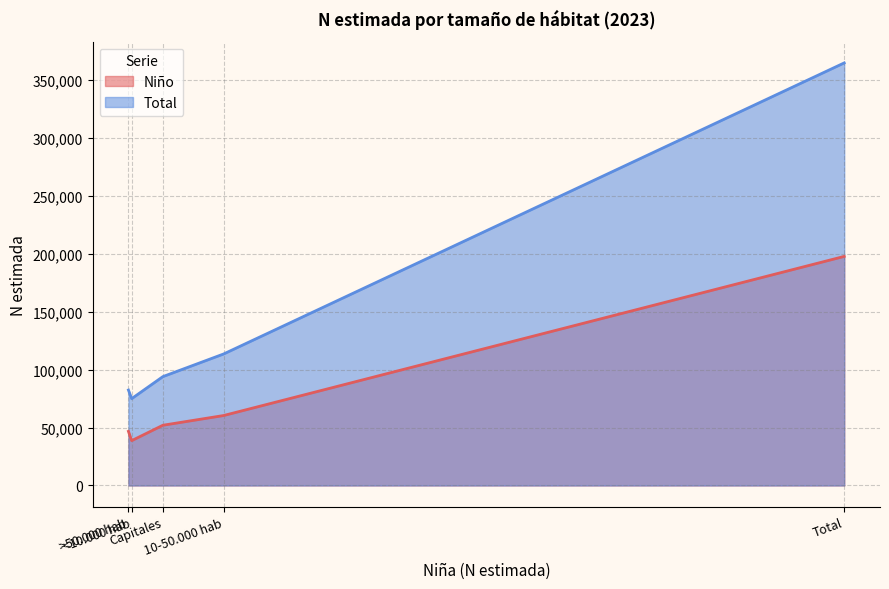

Is it true that Total equals 69130 at Capitales?

False